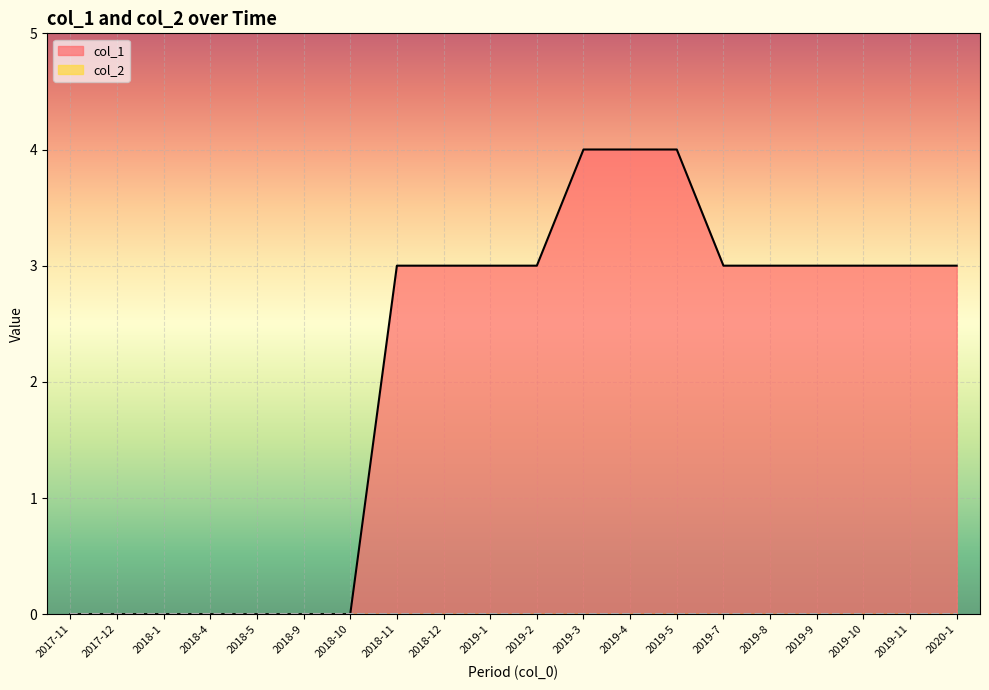

What is the approximate value at 2019-2?

3